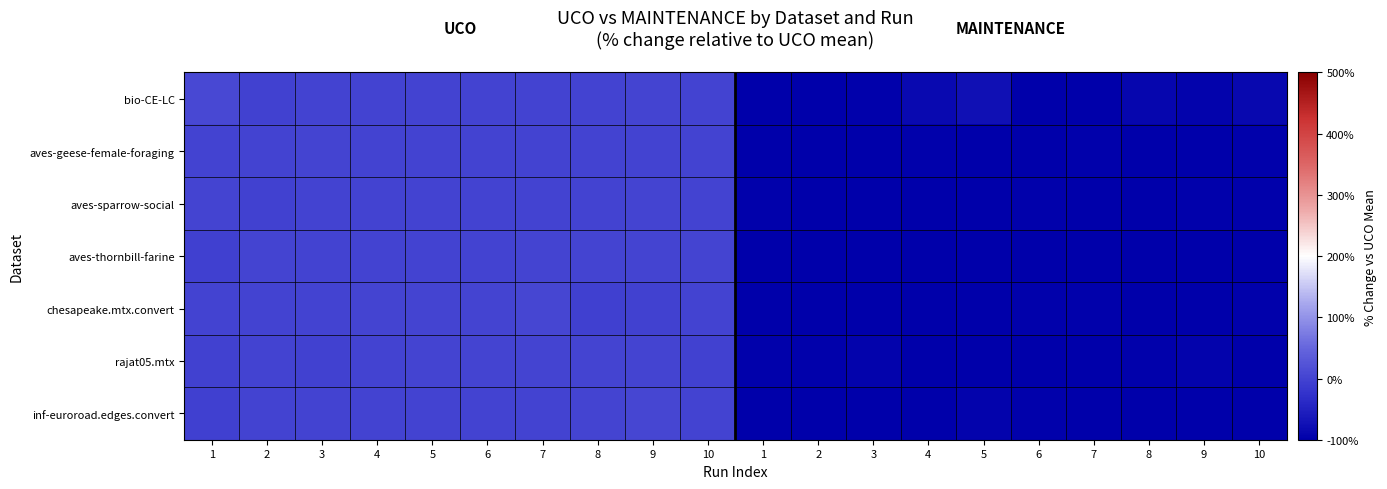

Count the number of data series in this chart.

7